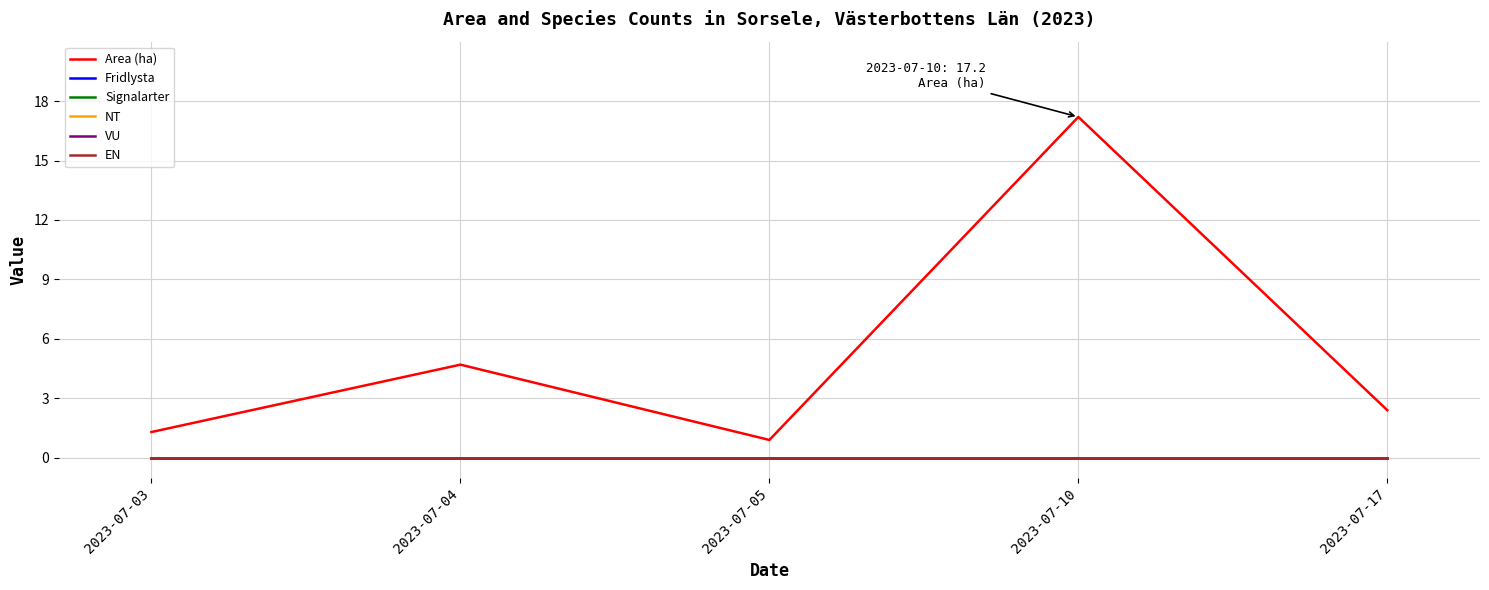

Is this an area chart (filled region under the line)?

No